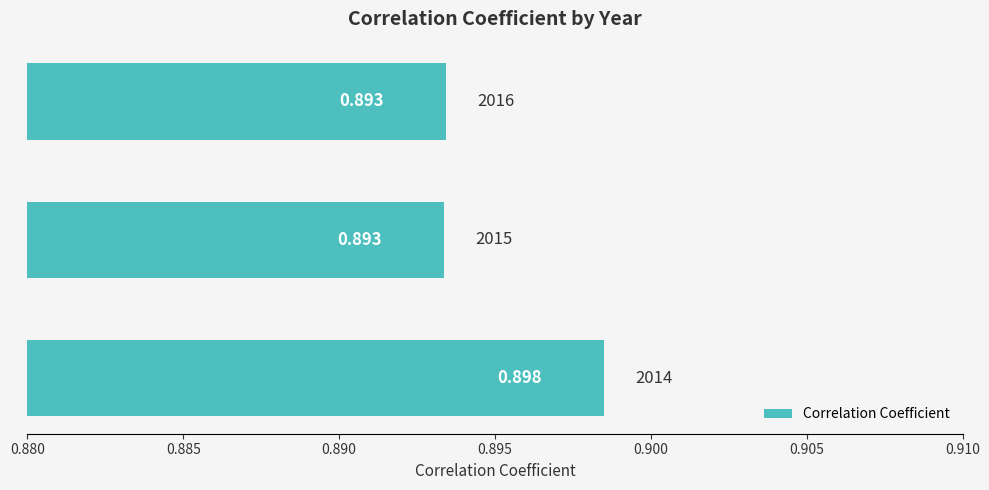

Does the chart contain any negative values?

No